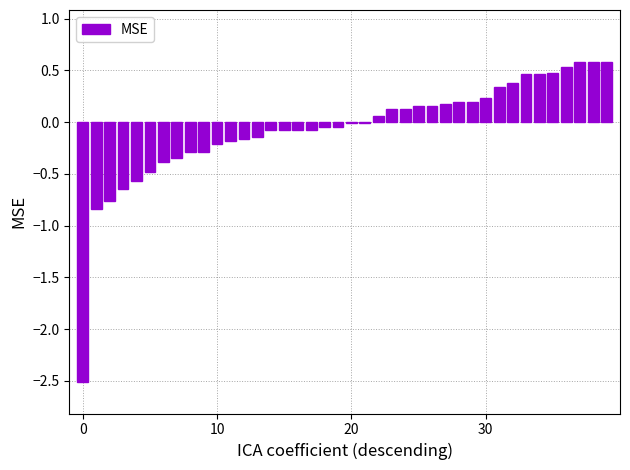

What is the sum of all values?

-2.4